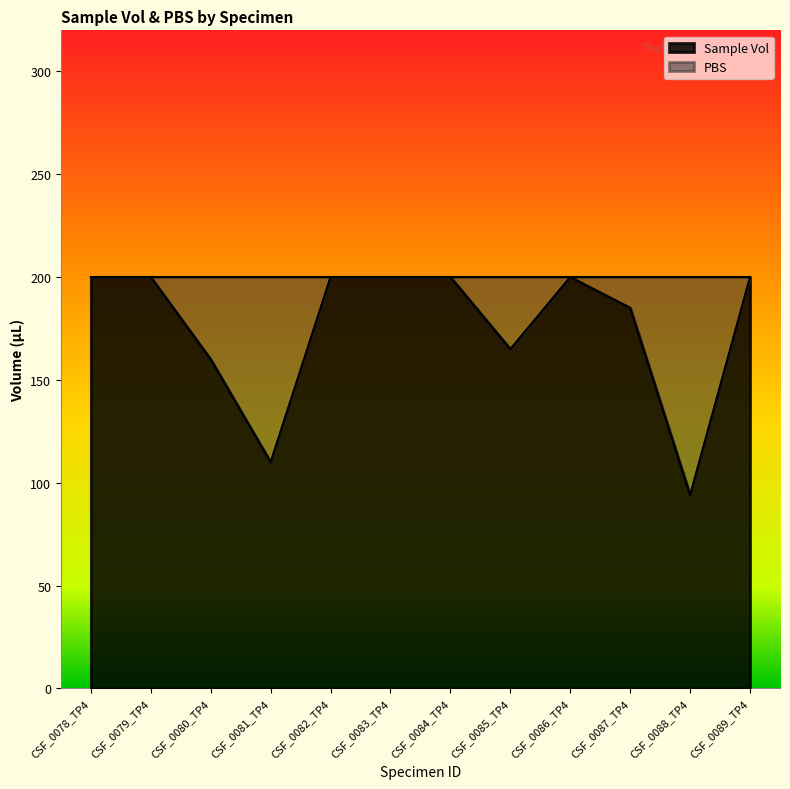

What is the sum of all values?

2114